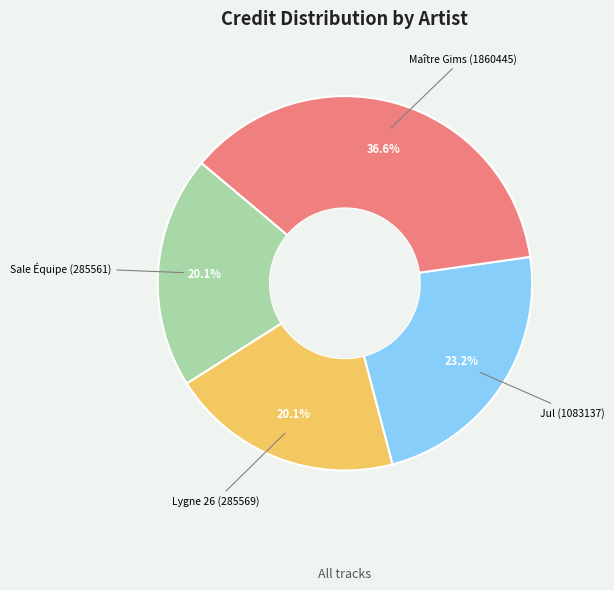

Is there any slice that represents more than half of the pie?

No